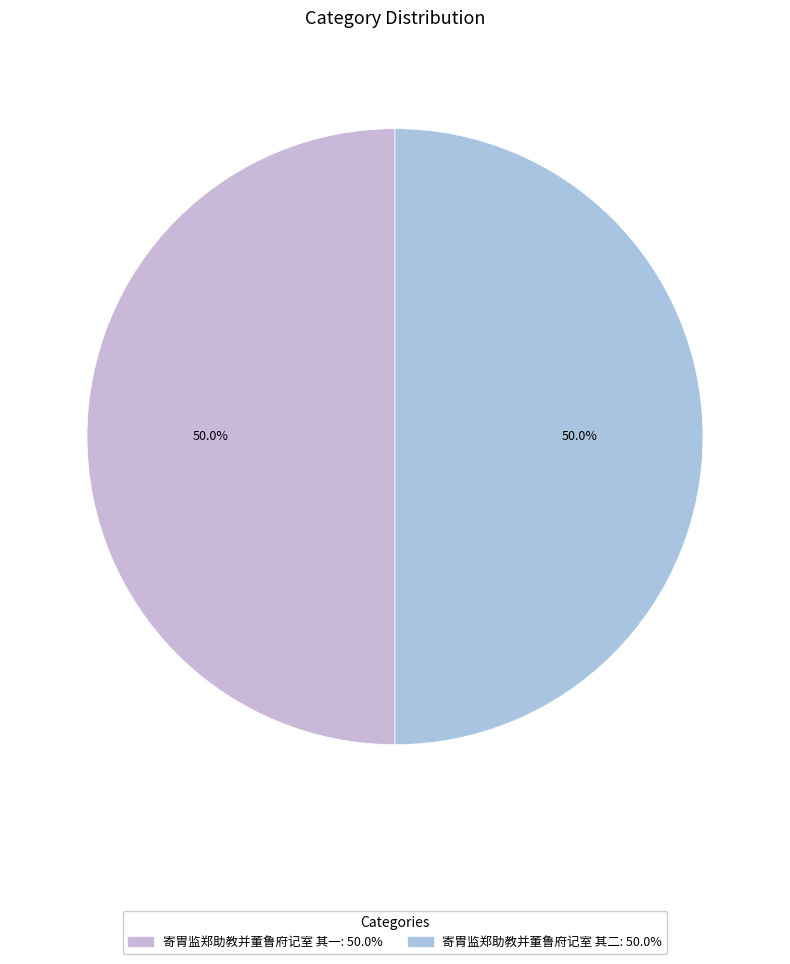

Approximately how many times larger is the value at 寄胄监郑助教并董鲁府记室 其一 compared to 寄胄监郑助教并董鲁府记室 其二?

1.0